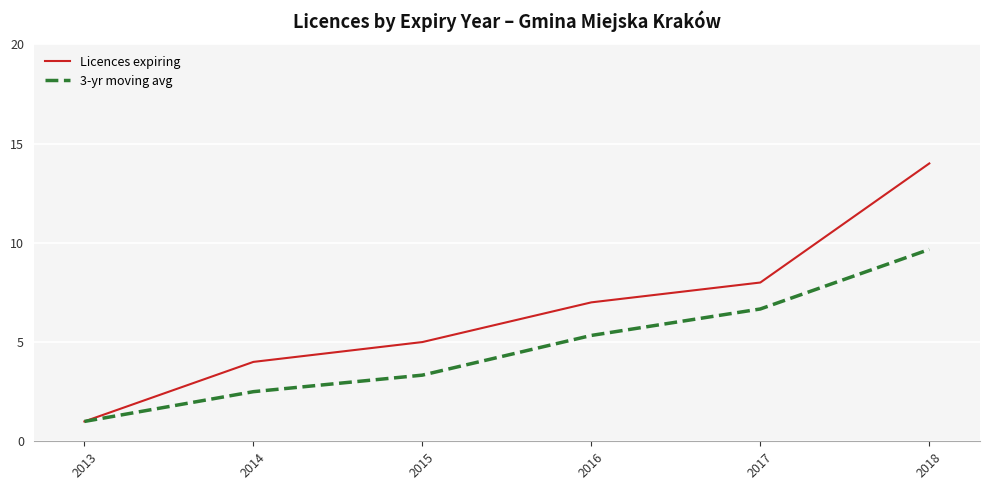

Rank the series at 2015 from highest to lowest value.

Licences expiring, 3-yr moving avg